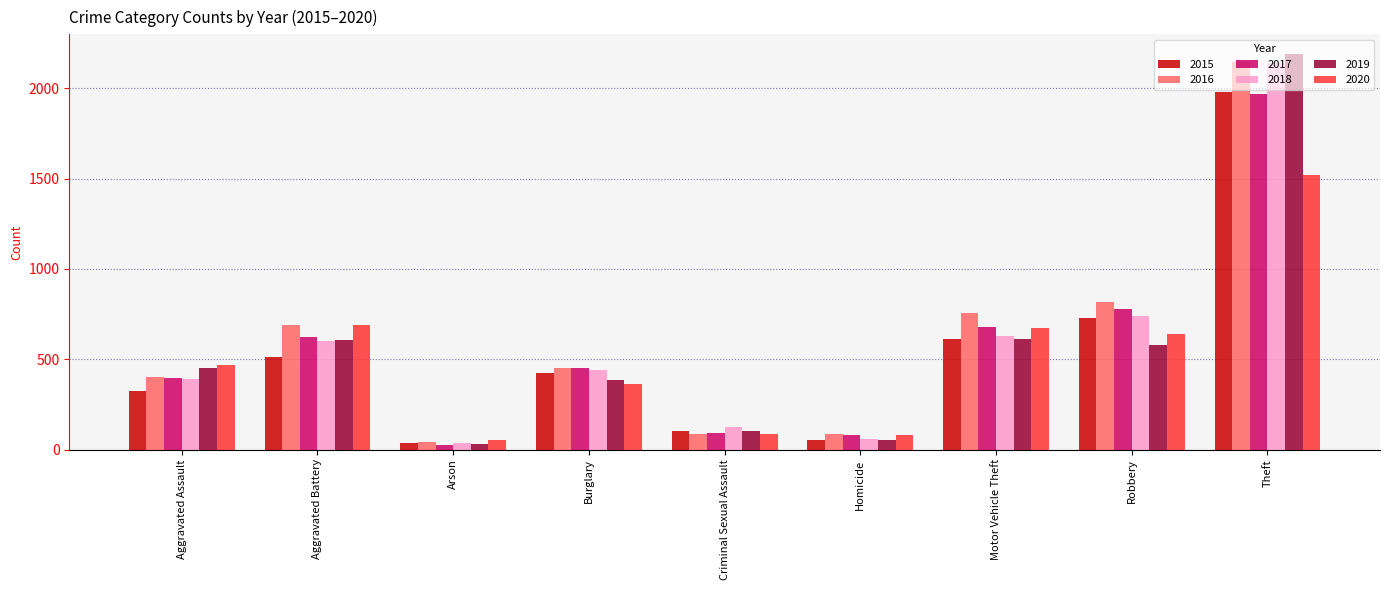

At which label does 2016 reach its peak?

Theft